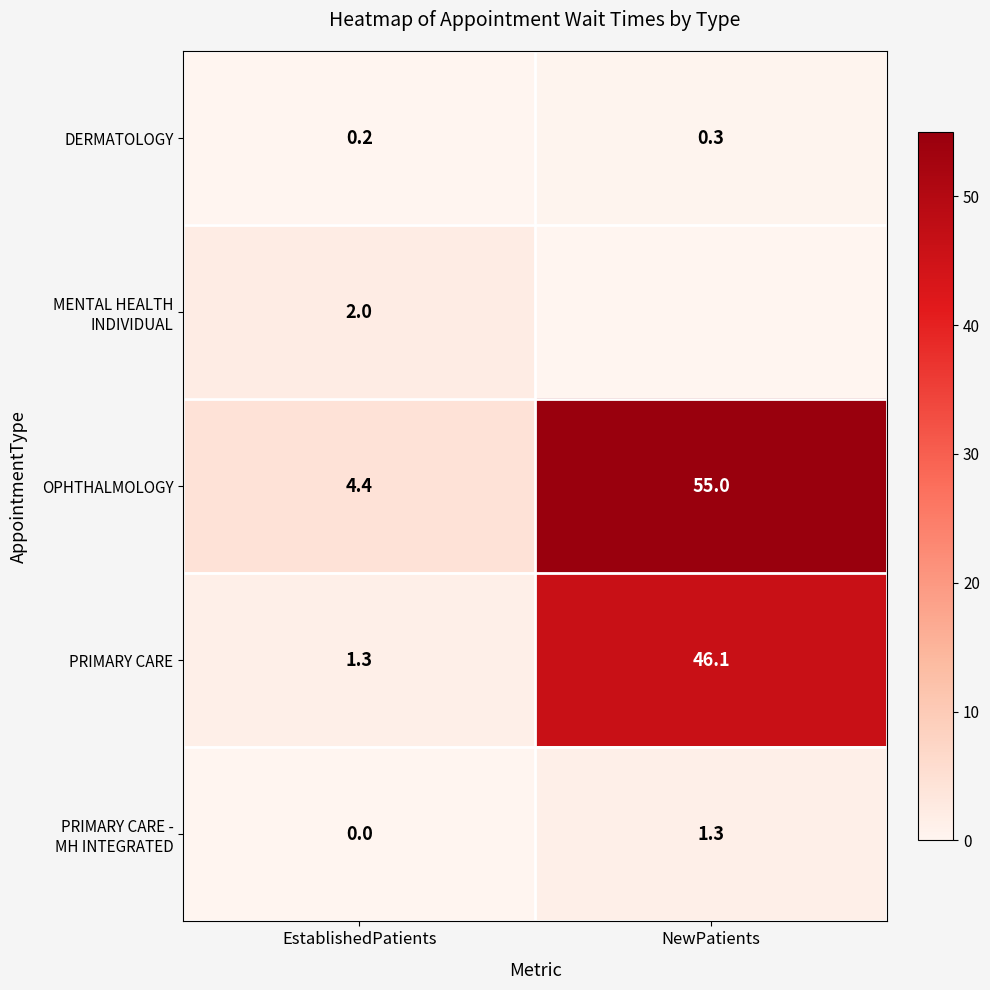

Between NewPatients and EstablishedPatients, which is larger?

NewPatients